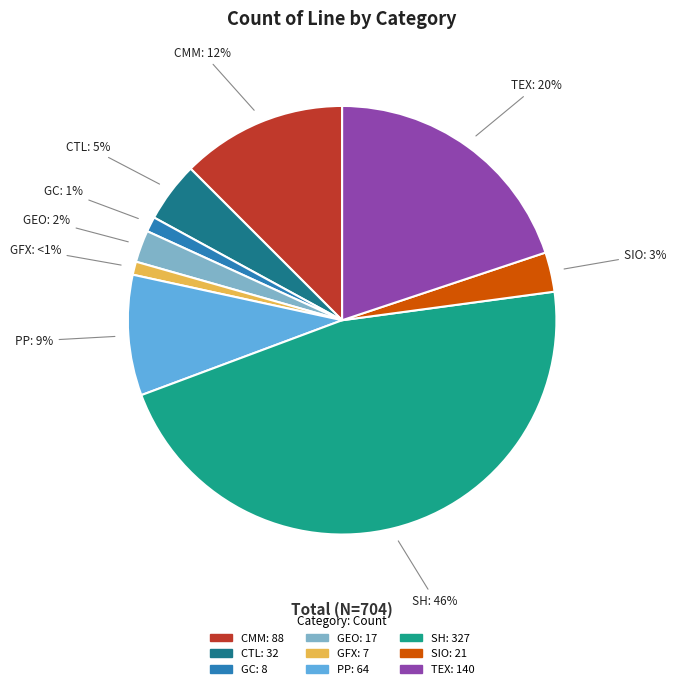

Count the number of slices in the pie.

9